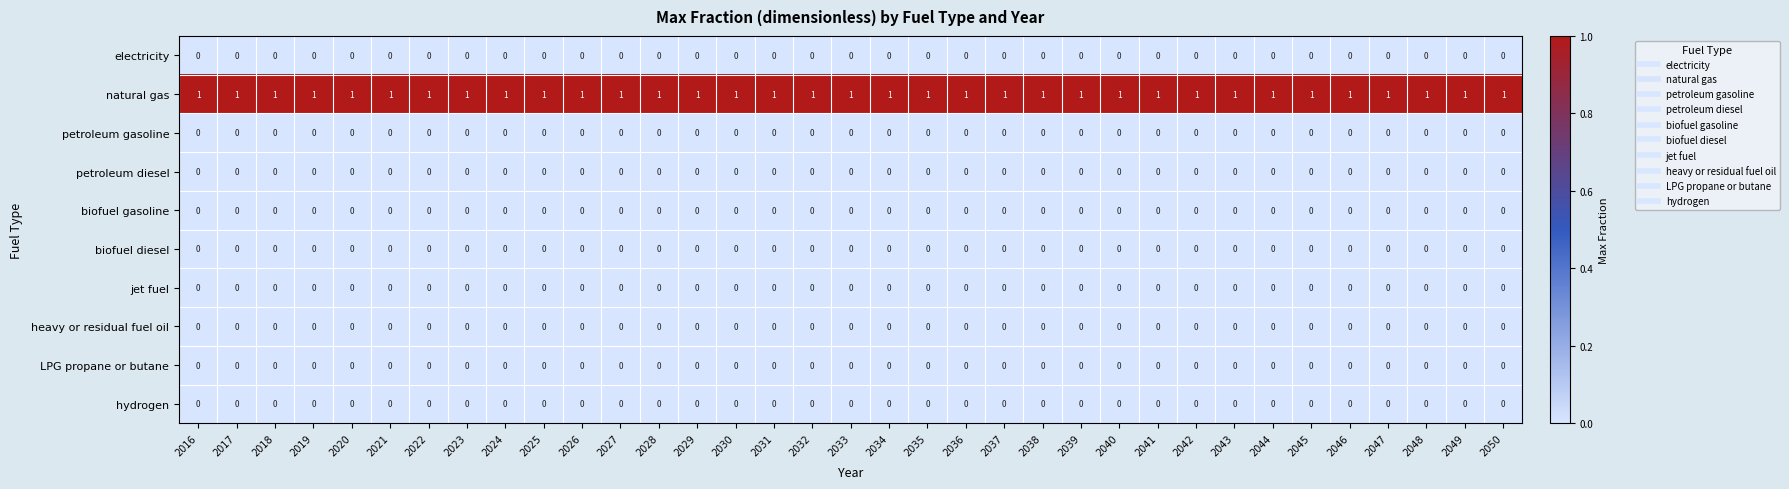

The value of biofuel diesel at 2026 is 0. True or false?

True